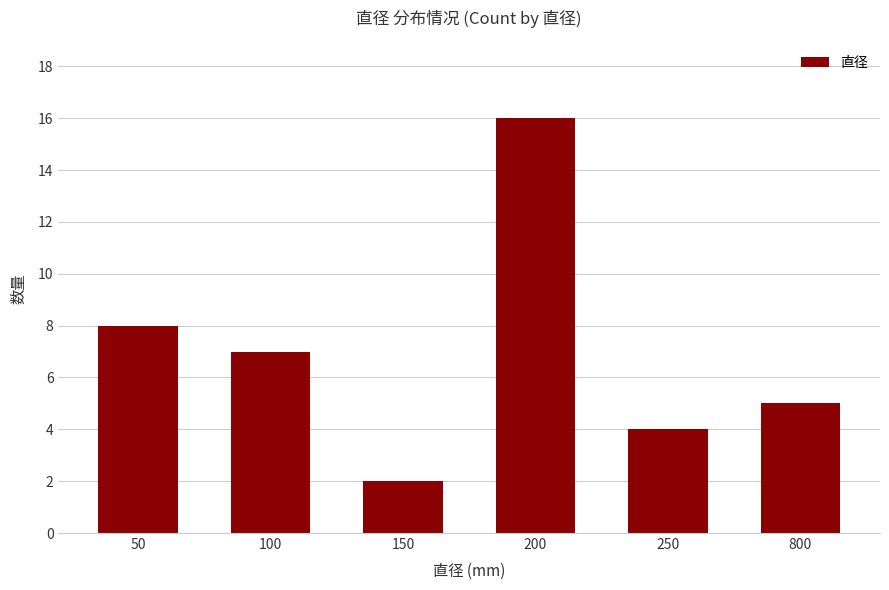

Rank the categories by value from highest to lowest.

200, 50, 100, 800, 250, 150